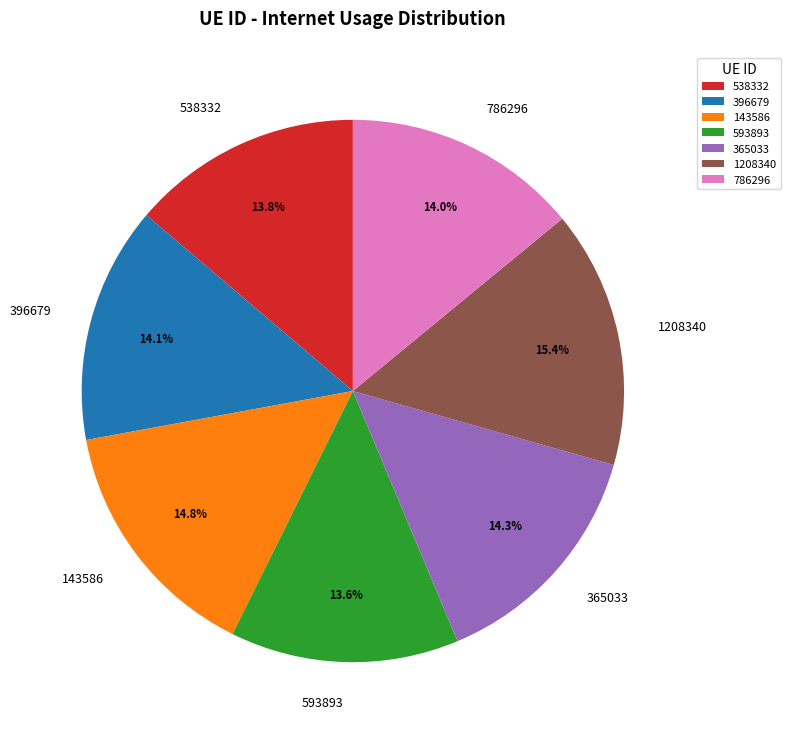

To the nearest percent, what is the combined percentage of 786296 and 365033?

28%